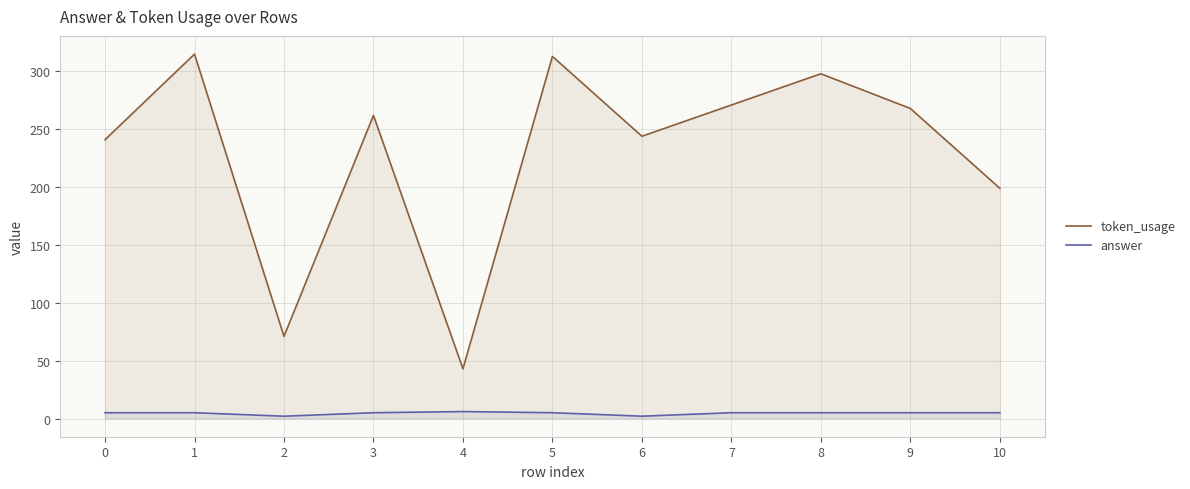

True or false: token_usage and answer intersect in this chart.

False